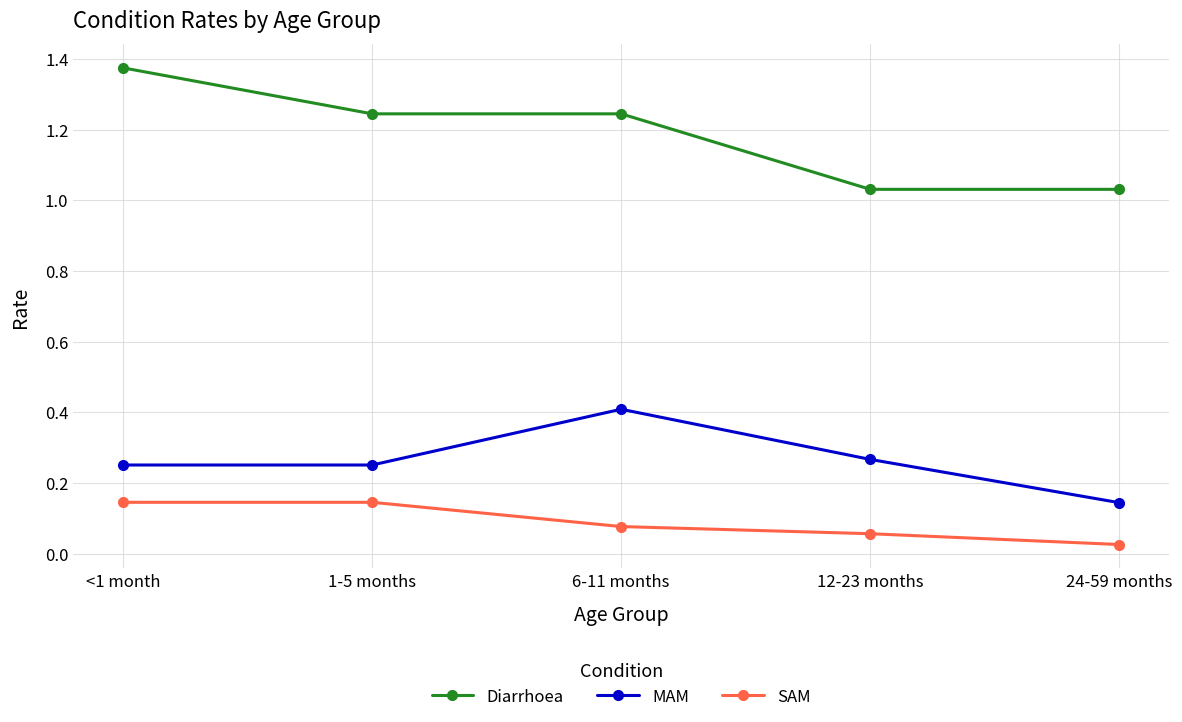

True or false: Diarrhoea and SAM intersect in this chart.

False